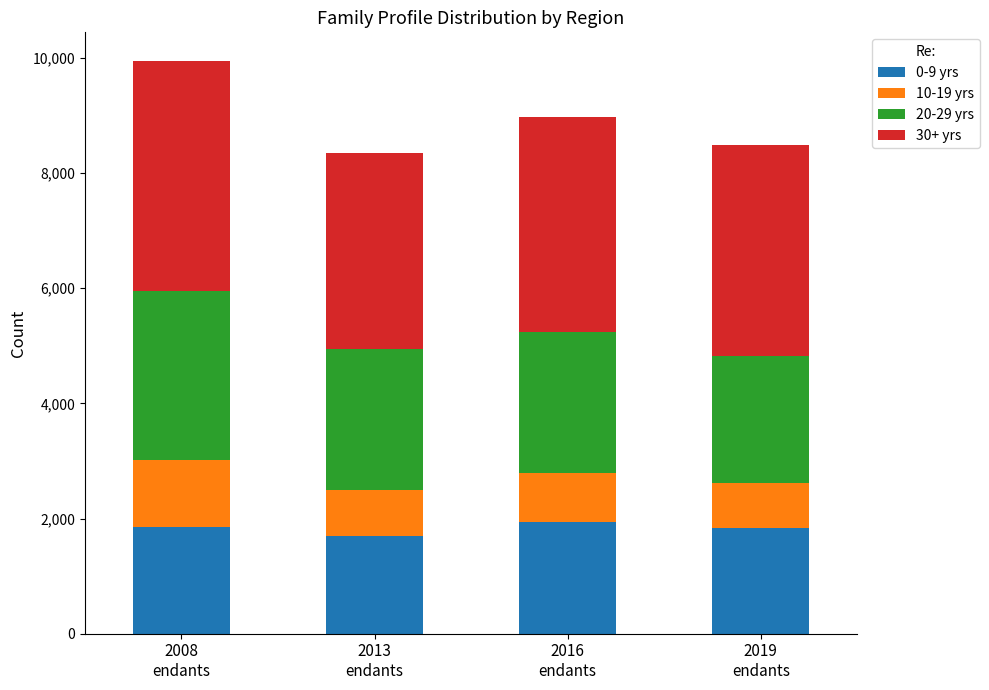

What is the difference between the maximum and minimum values in the 0-9 yrs series?

253